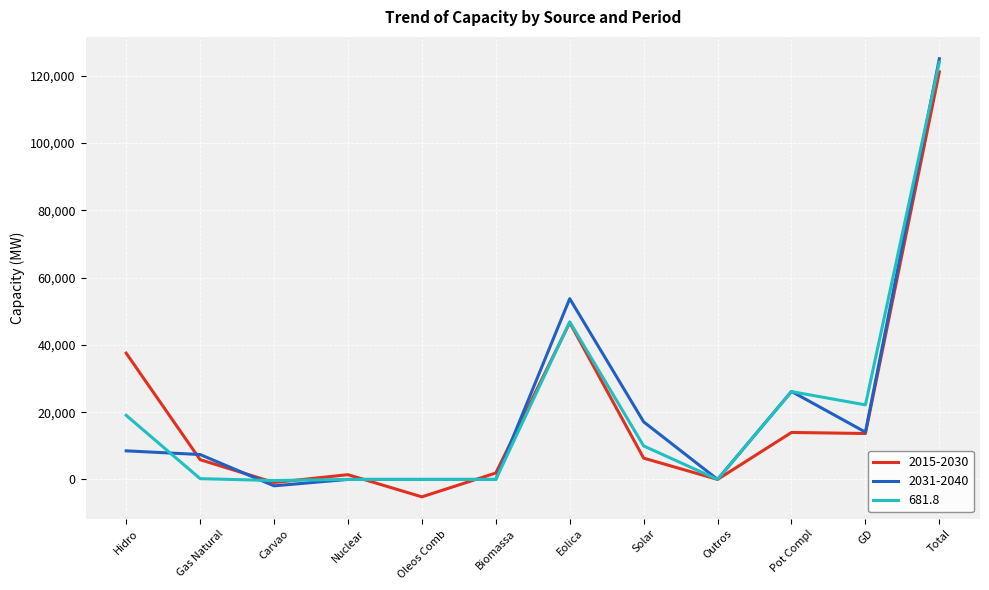

The value of 2031-2040 at Biomassa is 52017. True or false?

False